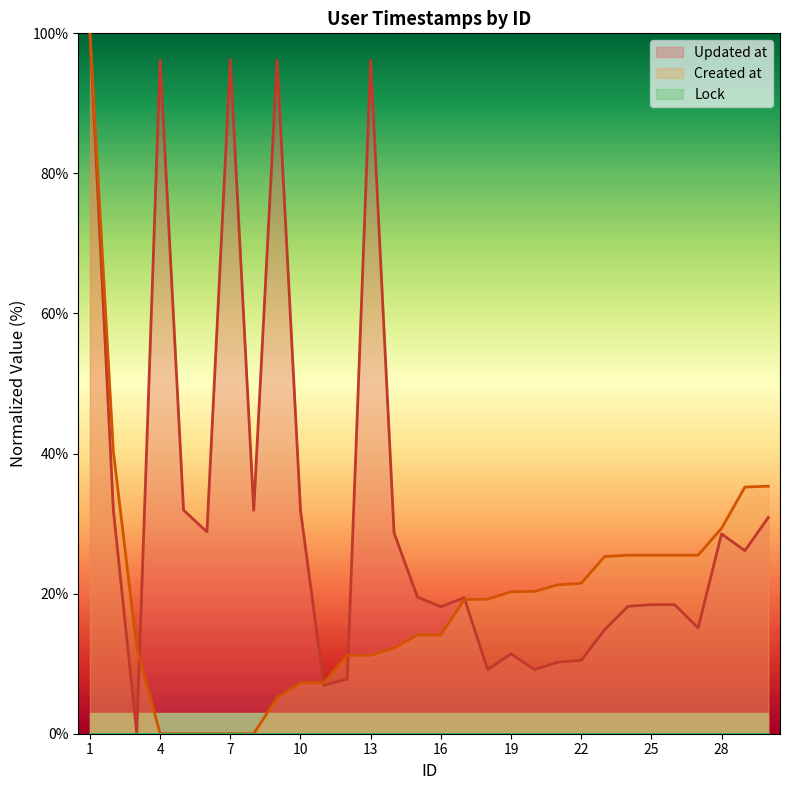

How many times do Updated at and Created at cross each other?

4